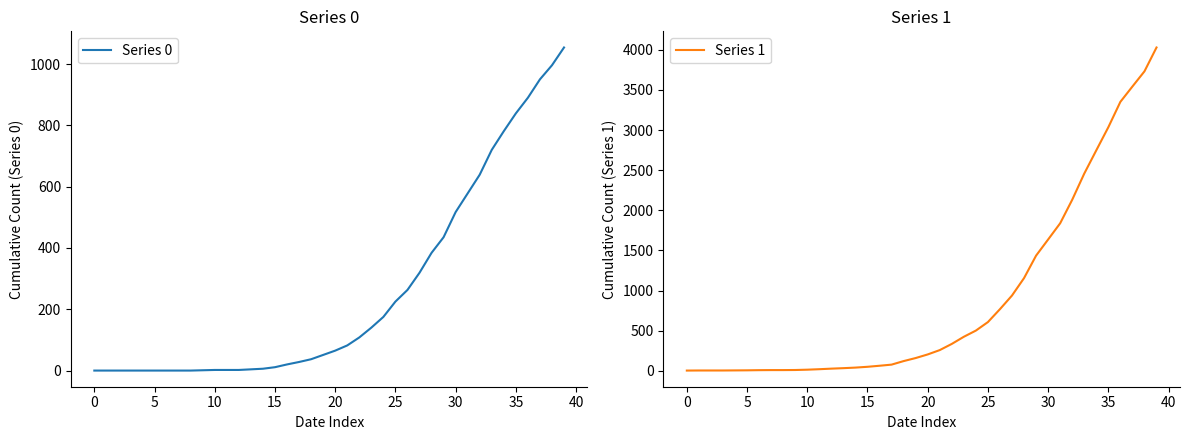

True or false: Series 0 has a value of 517 at 30.

True